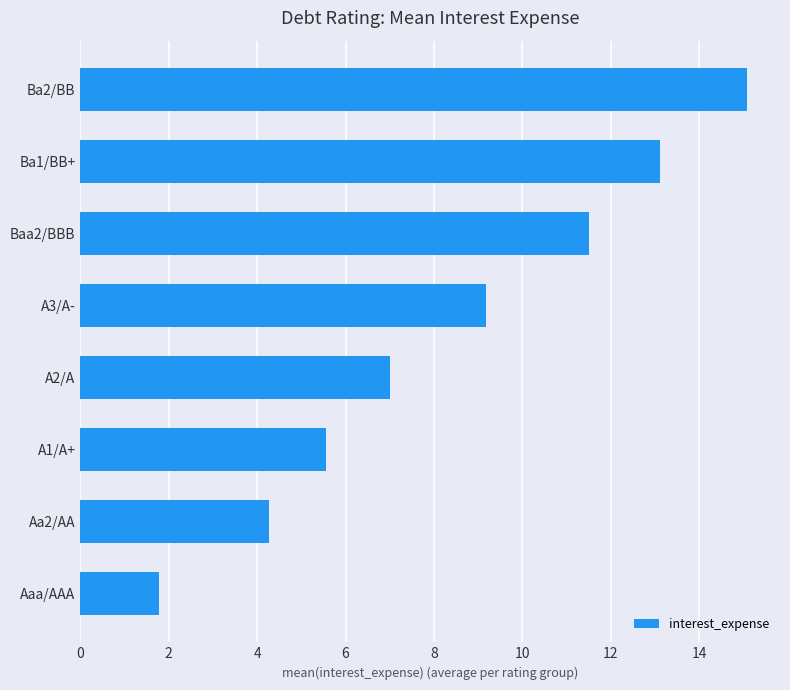

At which label is the value closest to 8?

A2/A